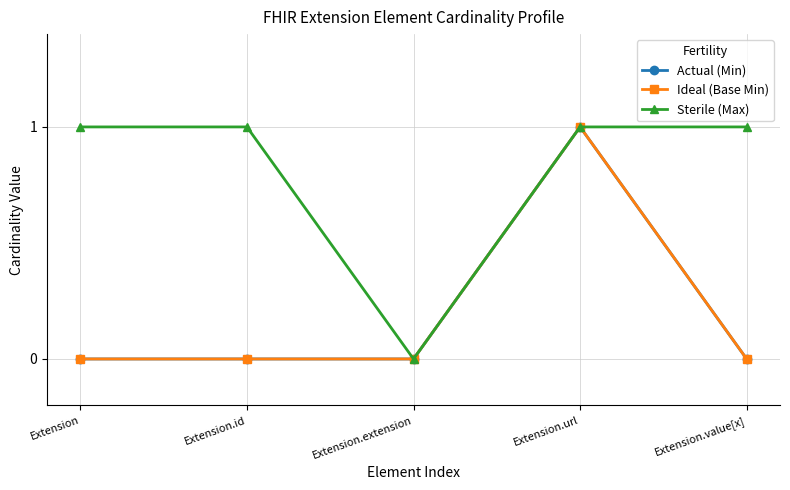

Which series changed the most between Extension.id and Extension.extension?

Sterile (Max)